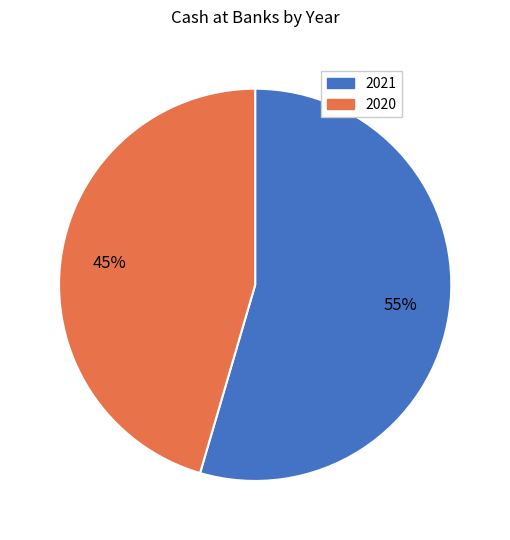

What percentage is the 2021 slice, to the nearest percent?

55%